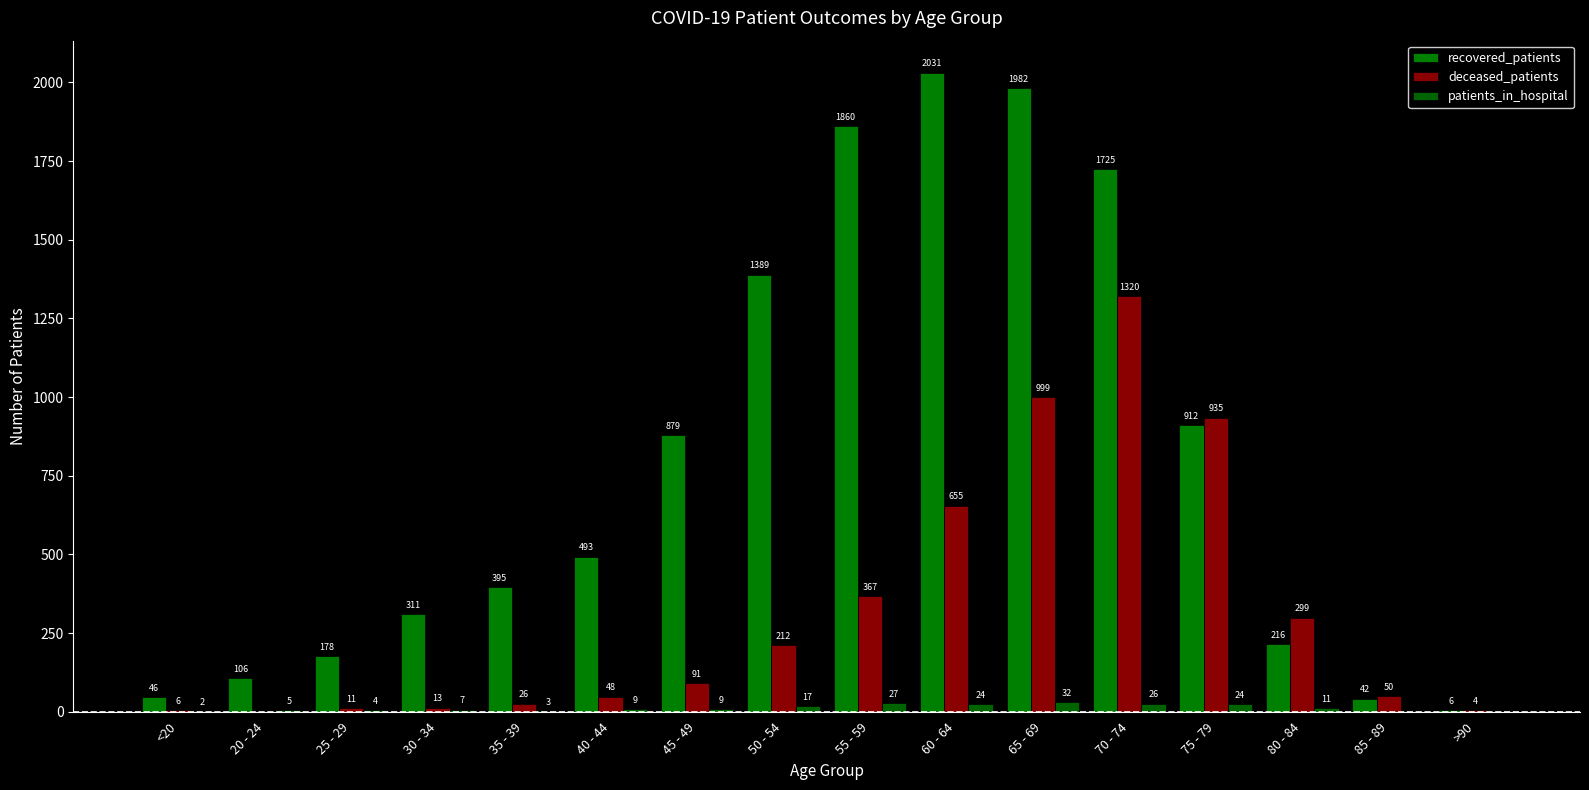

Rank the series by their average value, from lowest to highest.

patients_in_hospital, deceased_patients, recovered_patients